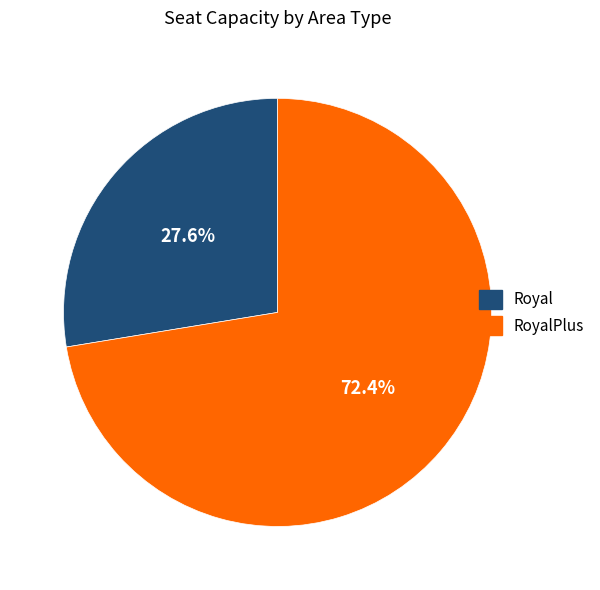

Does any single category account for the majority?

Yes